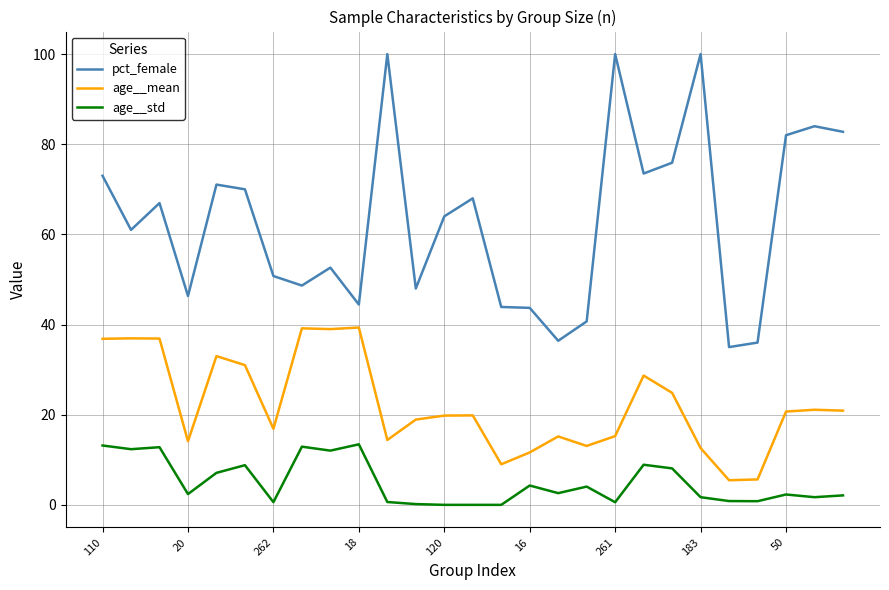

What is the highest value of the age__std series?

13.4